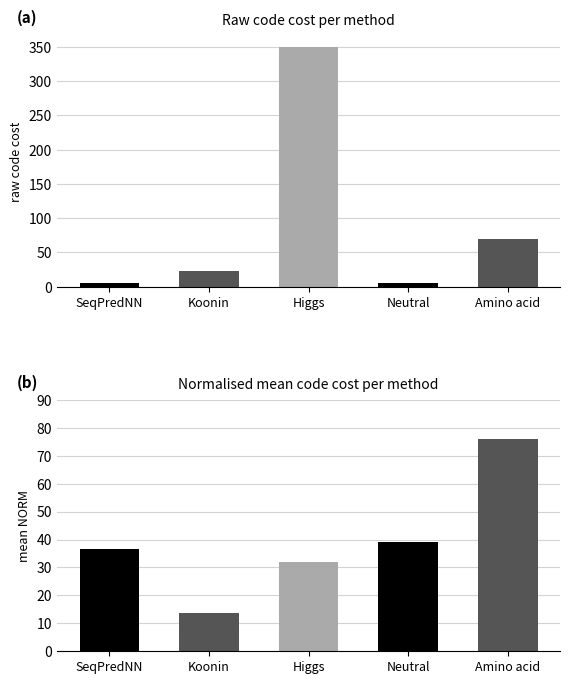

True or false: mean NORM has a value of 75.9 at Amino acid.

True